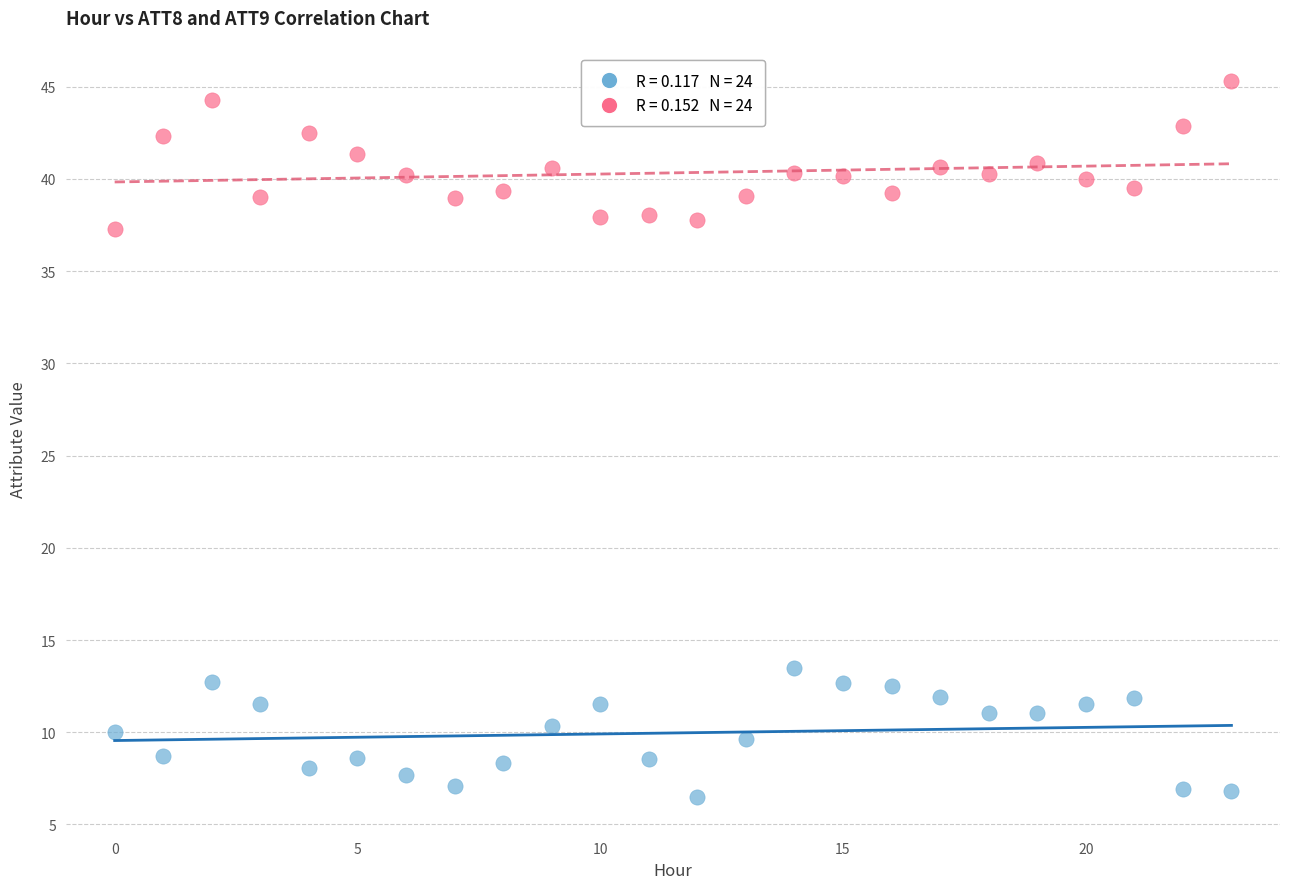

How many points are shown in the scatter plot?

48